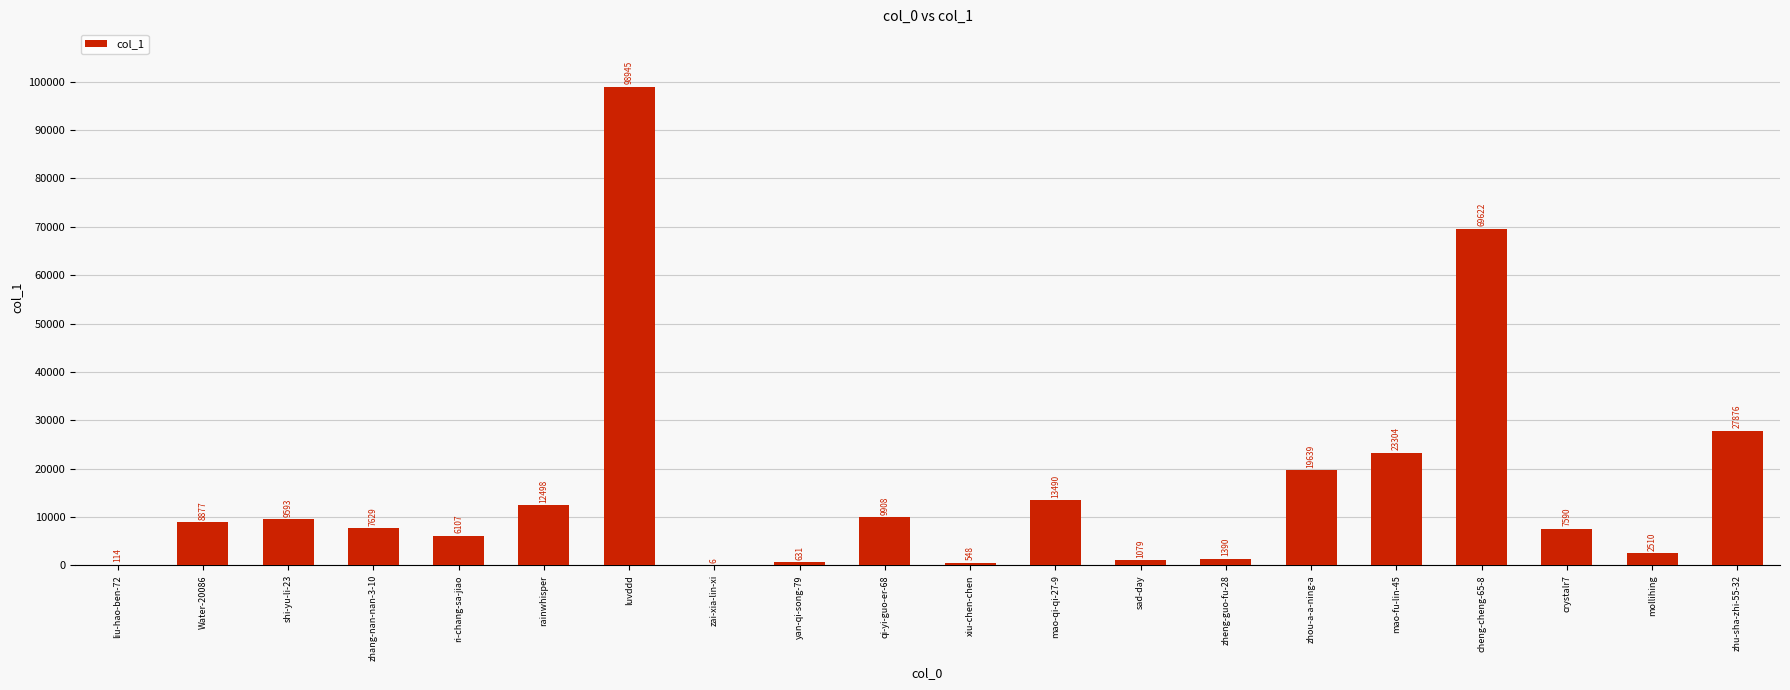

Reading left to right, transcribe all the data shown in this chart.

114	8877	9593	7629	6107	12498	98945	6	631	9908	548	13490	1079	1390	19639	23304	69622	7590	2510	27876